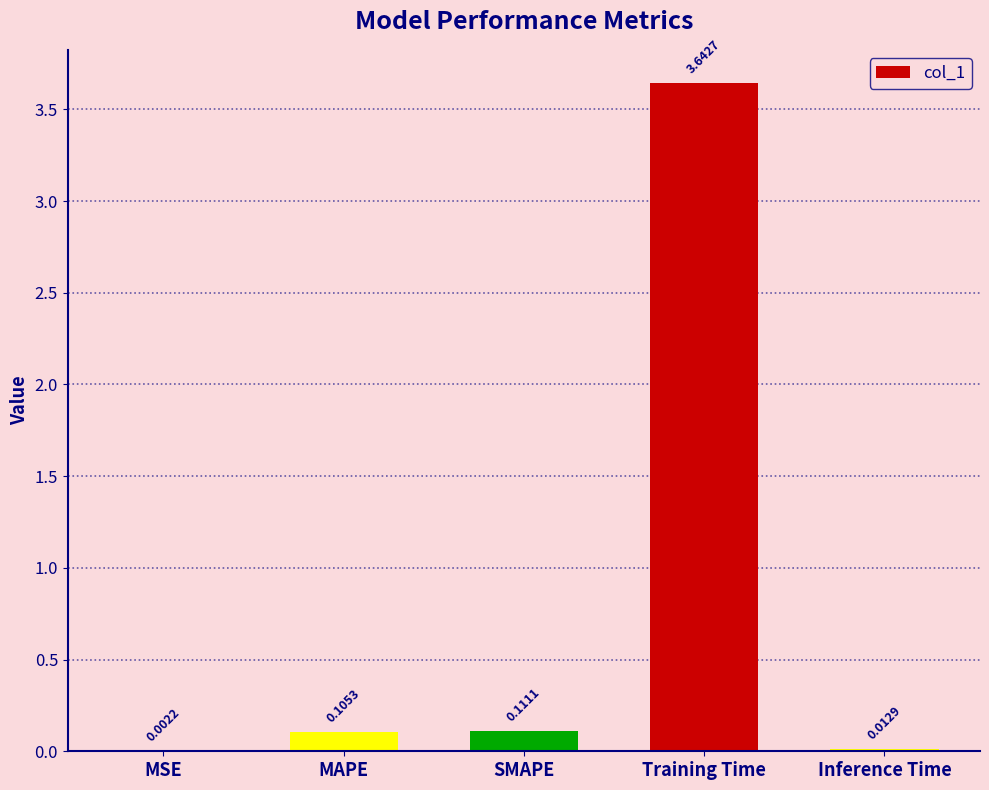

Which label corresponds to the largest value in the chart?

Training Time